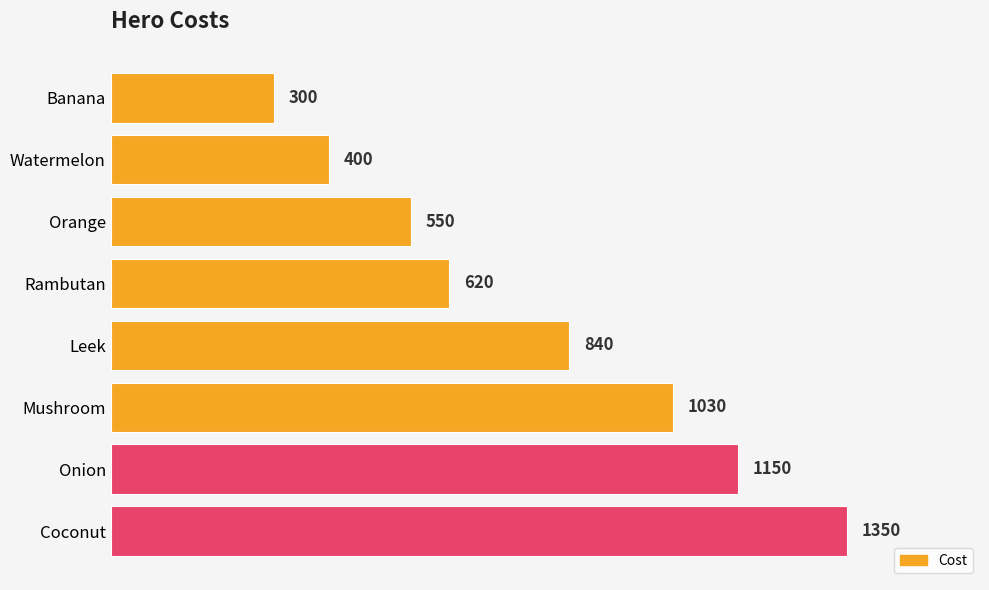

How many bars are there in total?

8